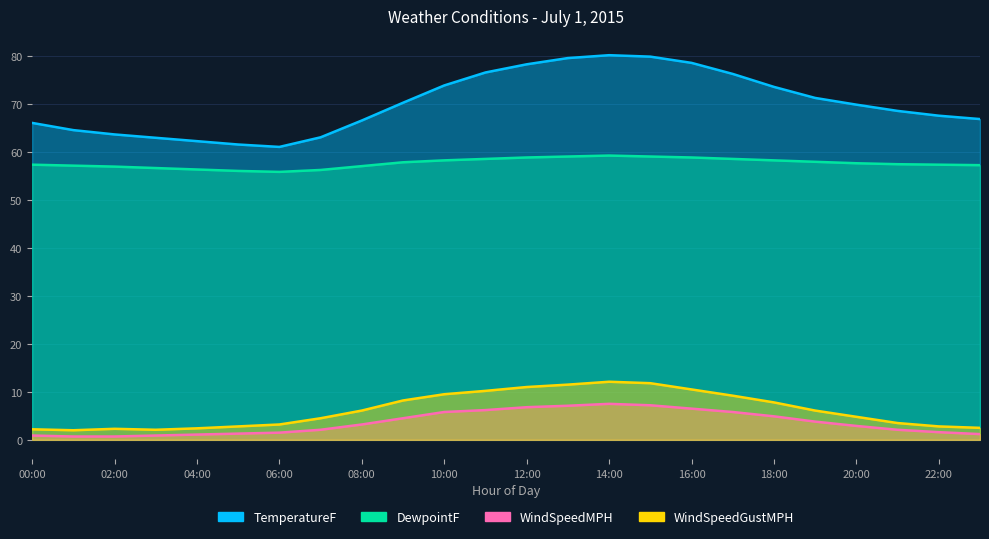

What position from the left is 18:00?

19